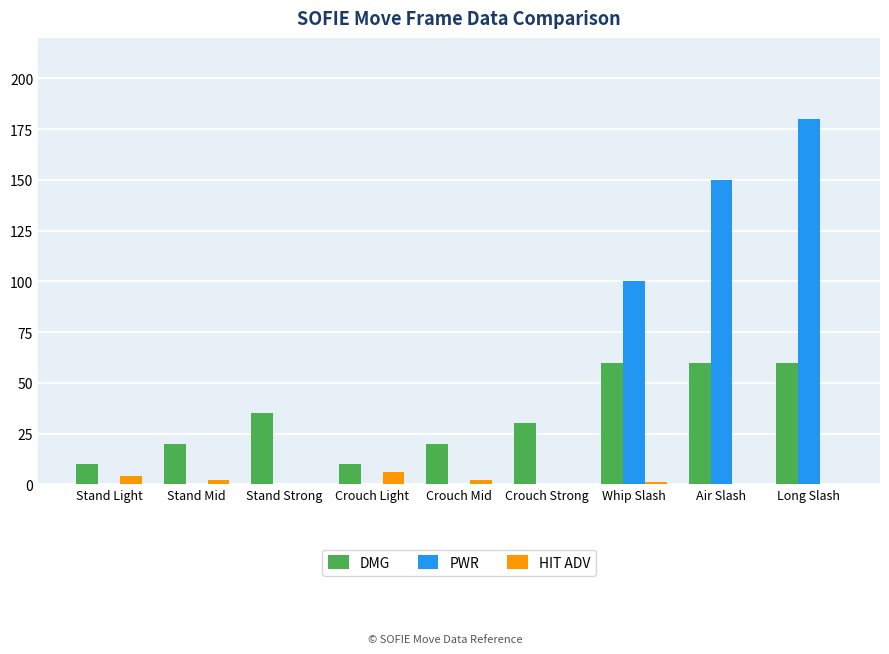

Is the value of HIT ADV at Crouch Mid greater than the value of DMG at Stand Light?

No